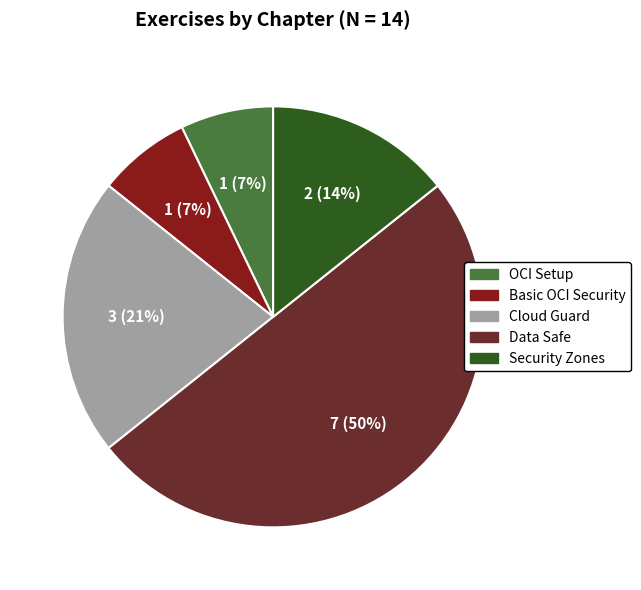

Is Cloud Guard the majority of the pie?

No